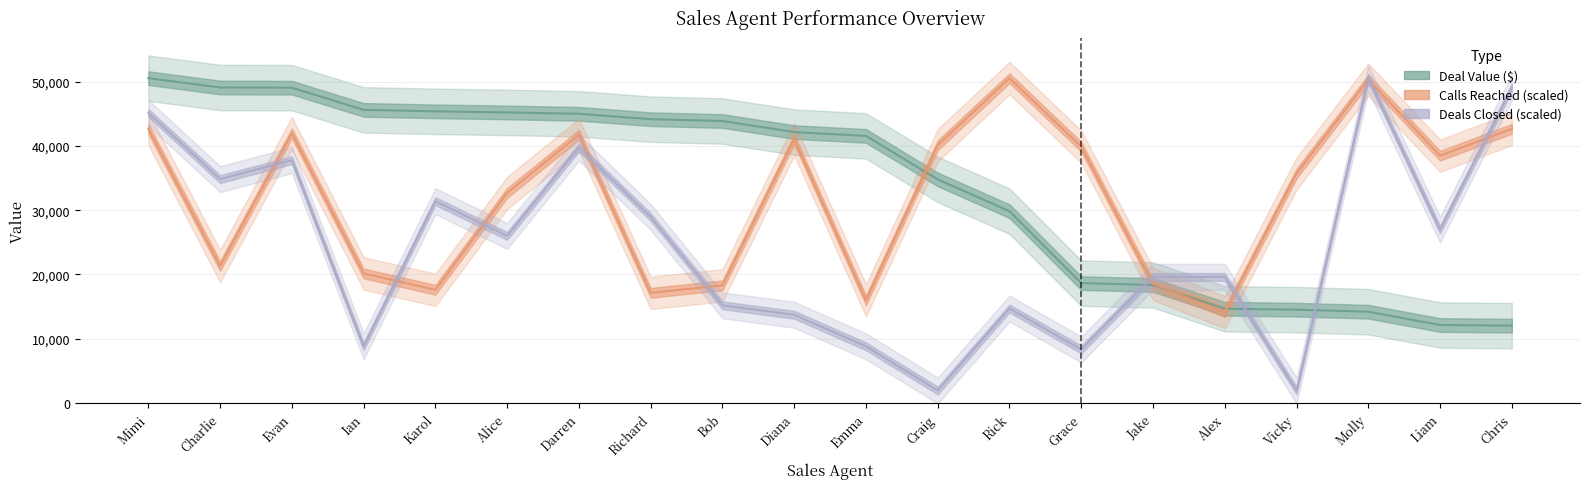

Is it true that Calls Reached equals 39863.3 at Grace?

True